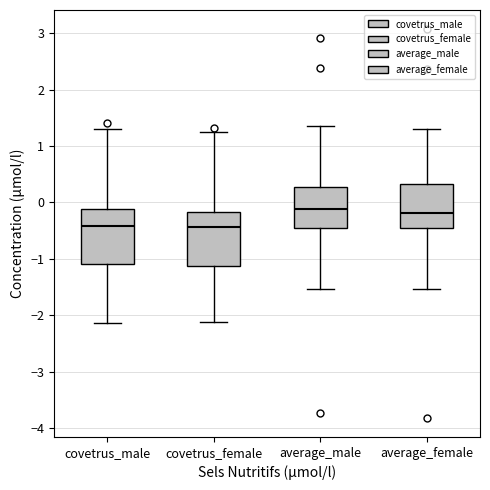

Where does the lower whisker of the box for average_male end on the y-axis? The values are not printed on the chart, so give them approximately, as read against the axis.

-1.5